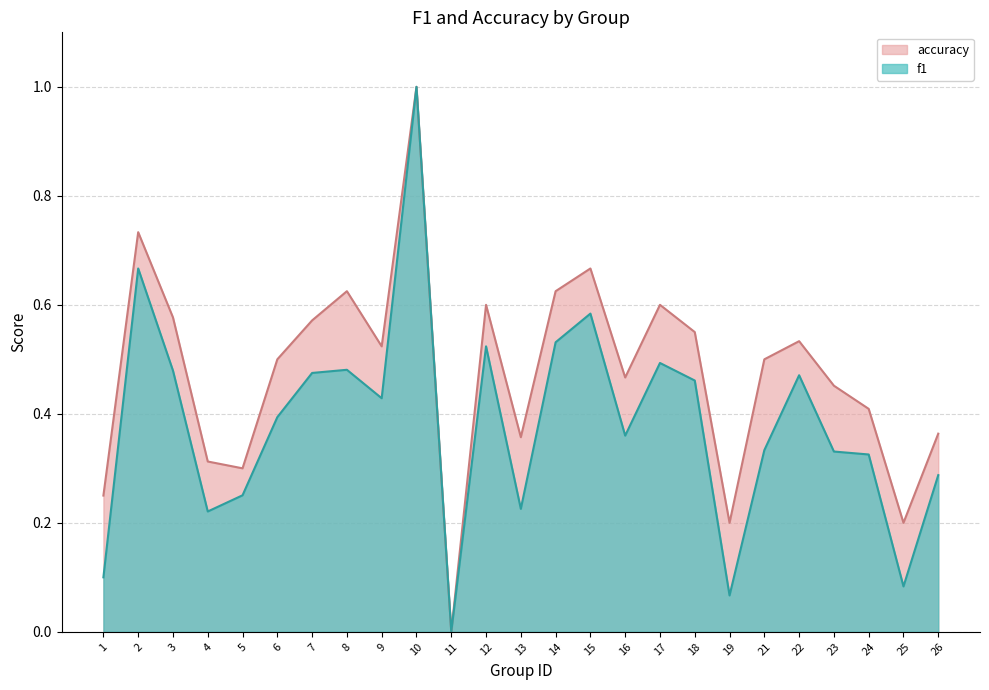

Reading left to right, what are all the values shown in this chart?

f1: 0.1	0.7	0.5	0.2	0.3	0.4	0.5	0.5	0.4	1.0	0.0	0.5	0.2	0.5	0.6	0.4	0.5	0.5	0.1	0.3	0.5	0.3	0.3	0.1	0.3
accuracy: 0.2	0.7	0.6	0.3	0.3	0.5	0.6	0.6	0.5	1.0	0.0	0.6	0.4	0.6	0.7	0.5	0.6	0.6	0.2	0.5	0.5	0.5	0.4	0.2	0.4